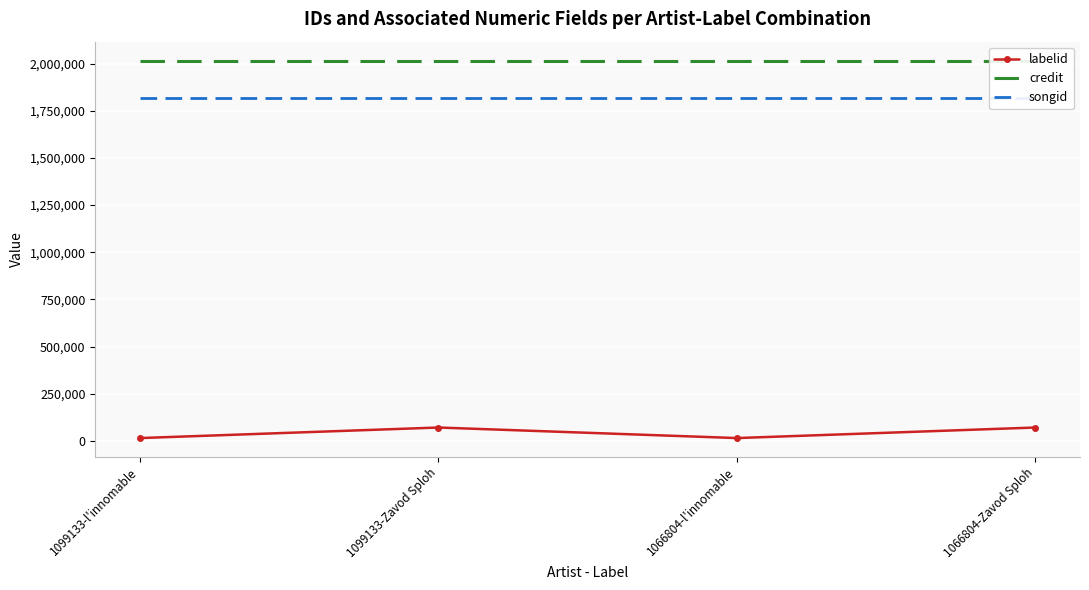

Rank the series at 1099133-Zavod Sploh from lowest to highest value.

labelid, songid, credit